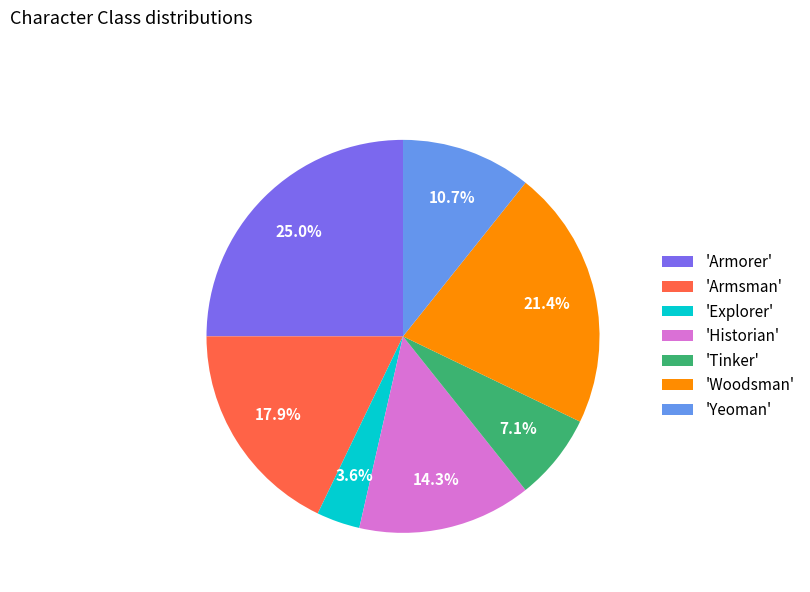

Rank the categories by value from lowest to highest.

'Explorer', 'Tinker', 'Yeoman', 'Historian', 'Armsman', 'Woodsman', 'Armorer'